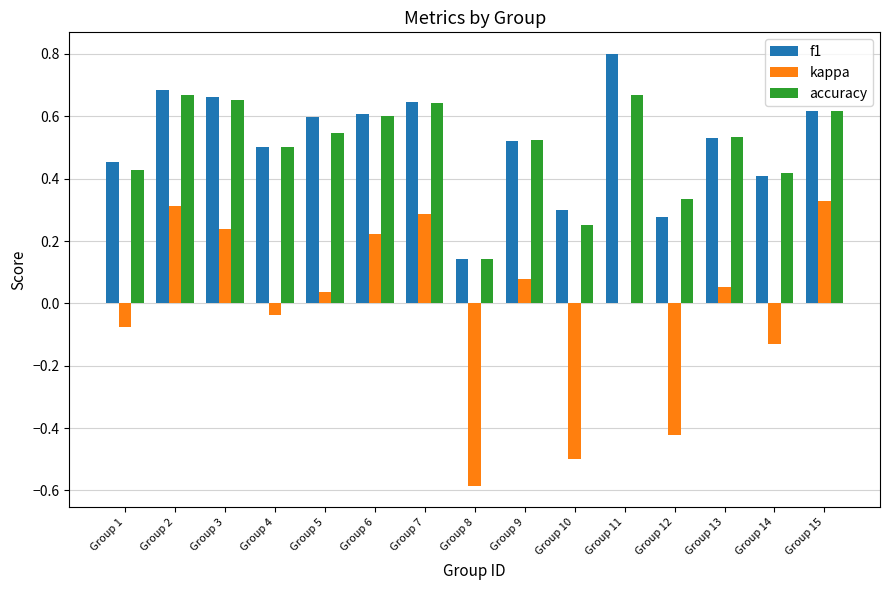

Is the value of accuracy at Group 6 greater than the value of f1 at Group 15?

No